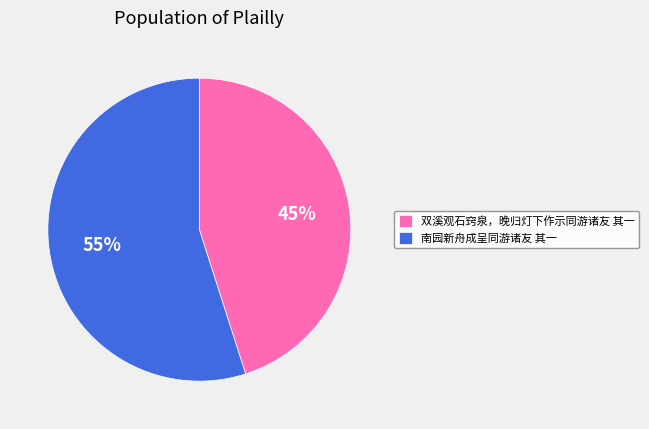

What percentage is the 南园新舟成呈同游诸友 其一 slice, to the nearest percent?

55%